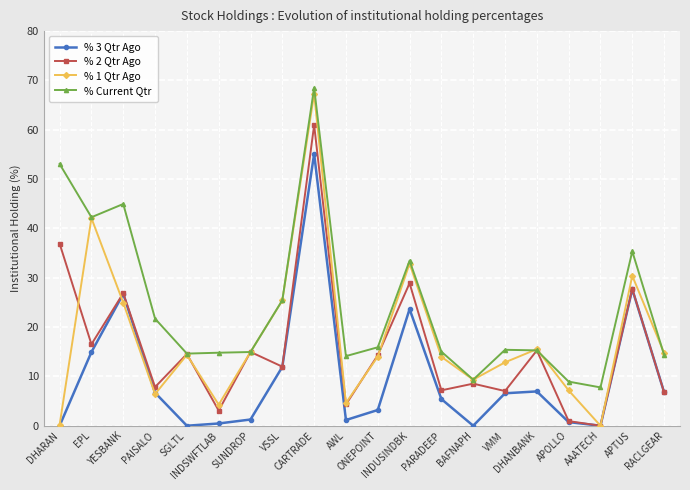

Which category has the highest value in the % 3 Qtr Ago series?

CARTRADE